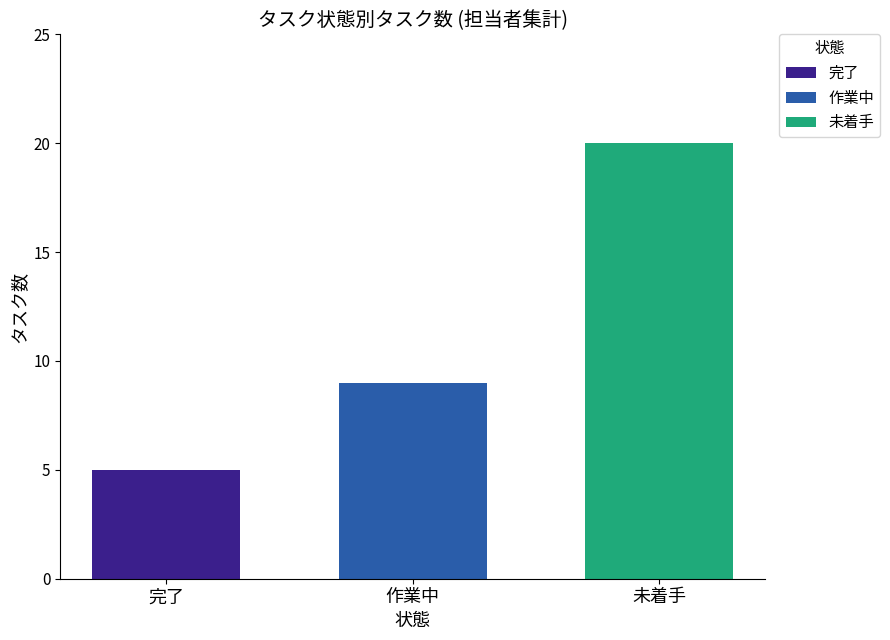

Is it true that 完了 equals 5 at 作業中?

True